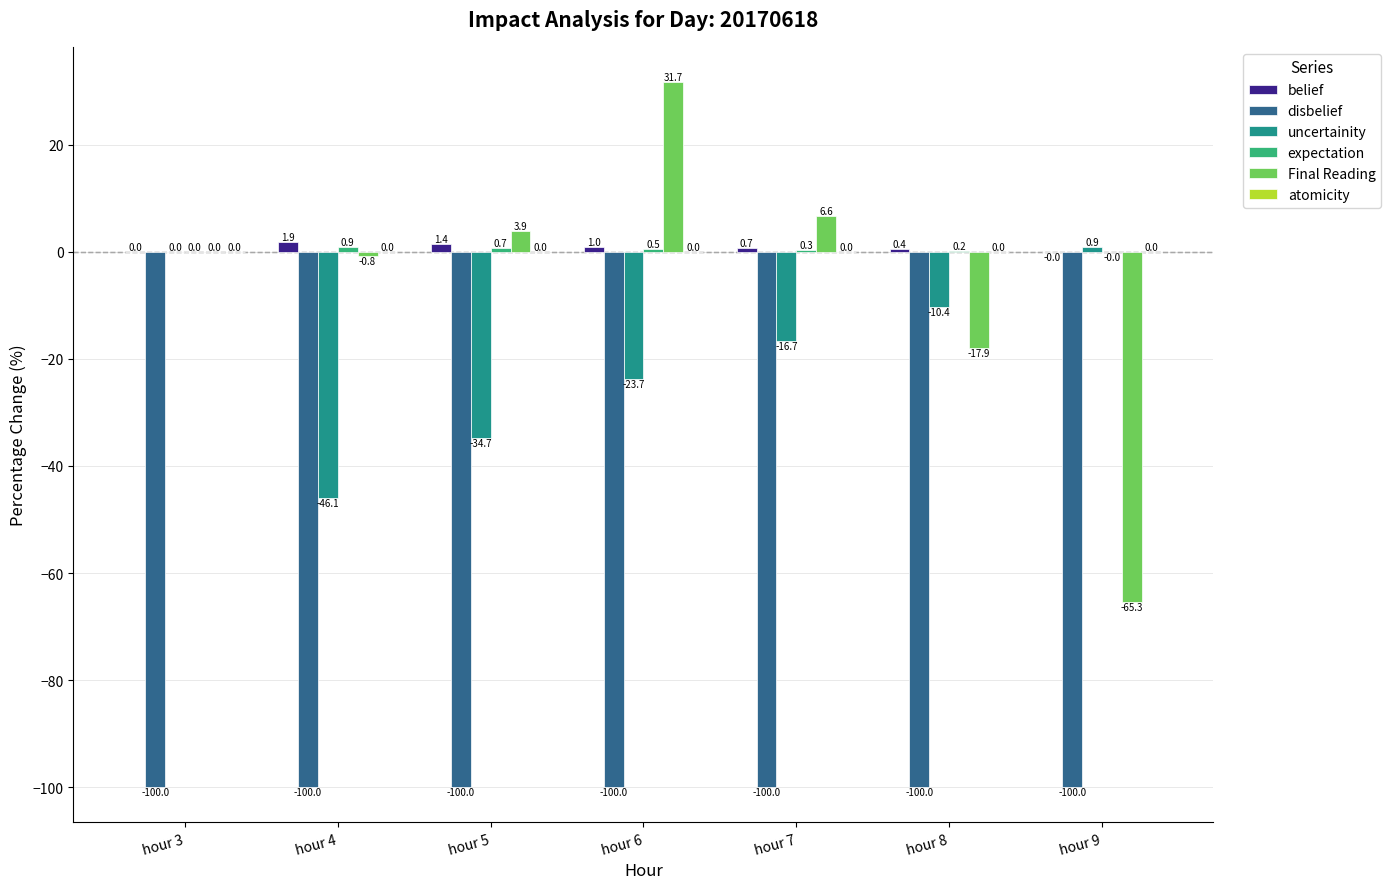

What is the average value of the Final Reading series?

-6.0